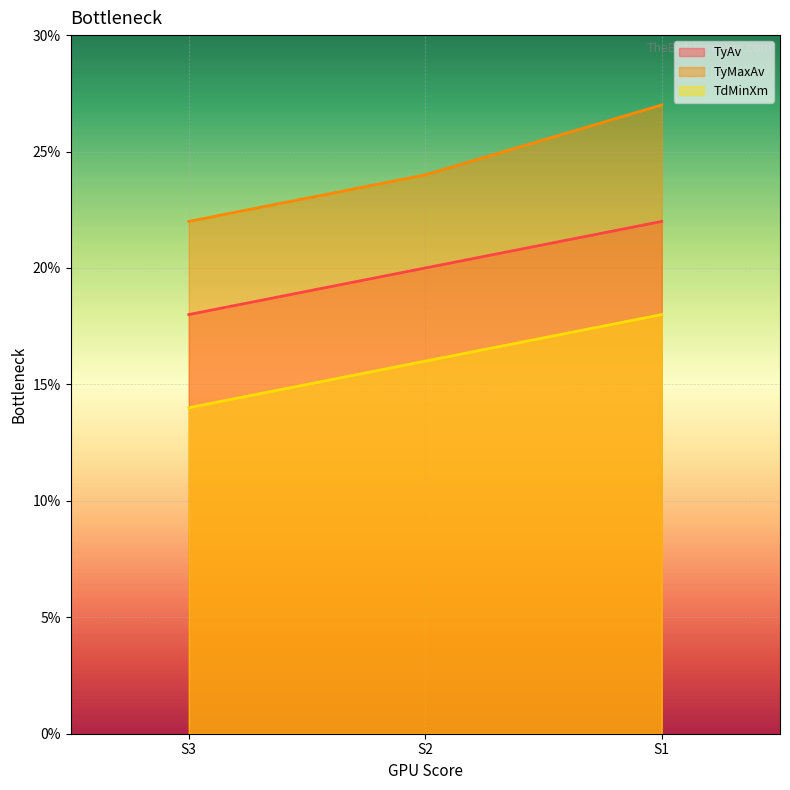

Rank the series at S1 from lowest to highest value.

TdMinXm, TyAv, TyMaxAv